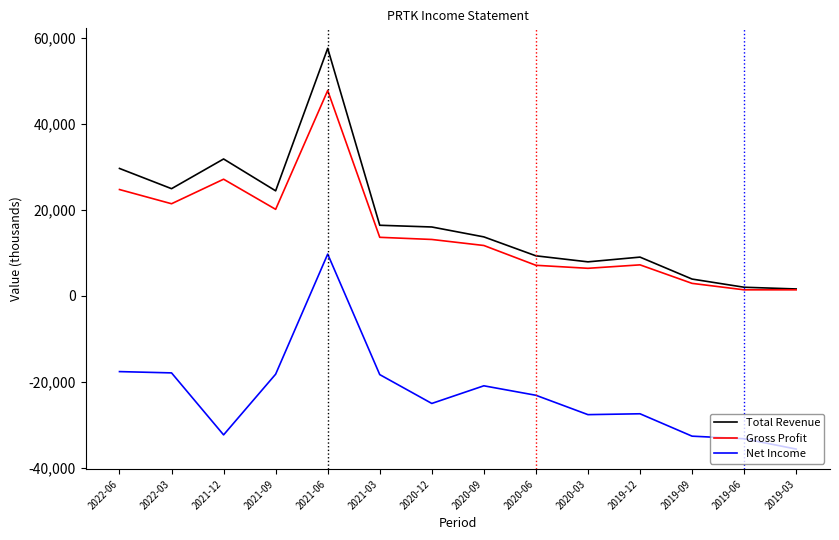

What position from the right is 2021-12?

12